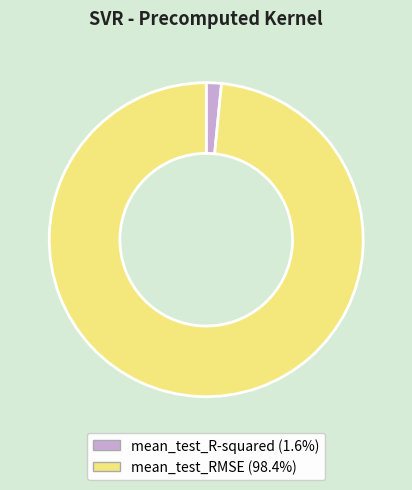

Rank the categories by value from highest to lowest.

mean_test_RMSE, mean_test_R-squared